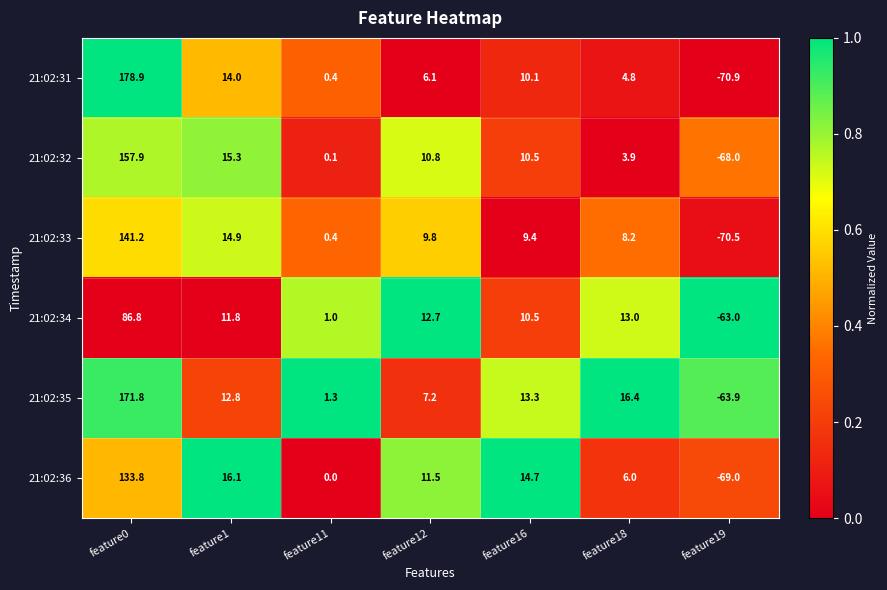

Rank the series at feature19 from lowest to highest value.

21:02:31, 21:02:33, 21:02:36, 21:02:32, 21:02:35, 21:02:34